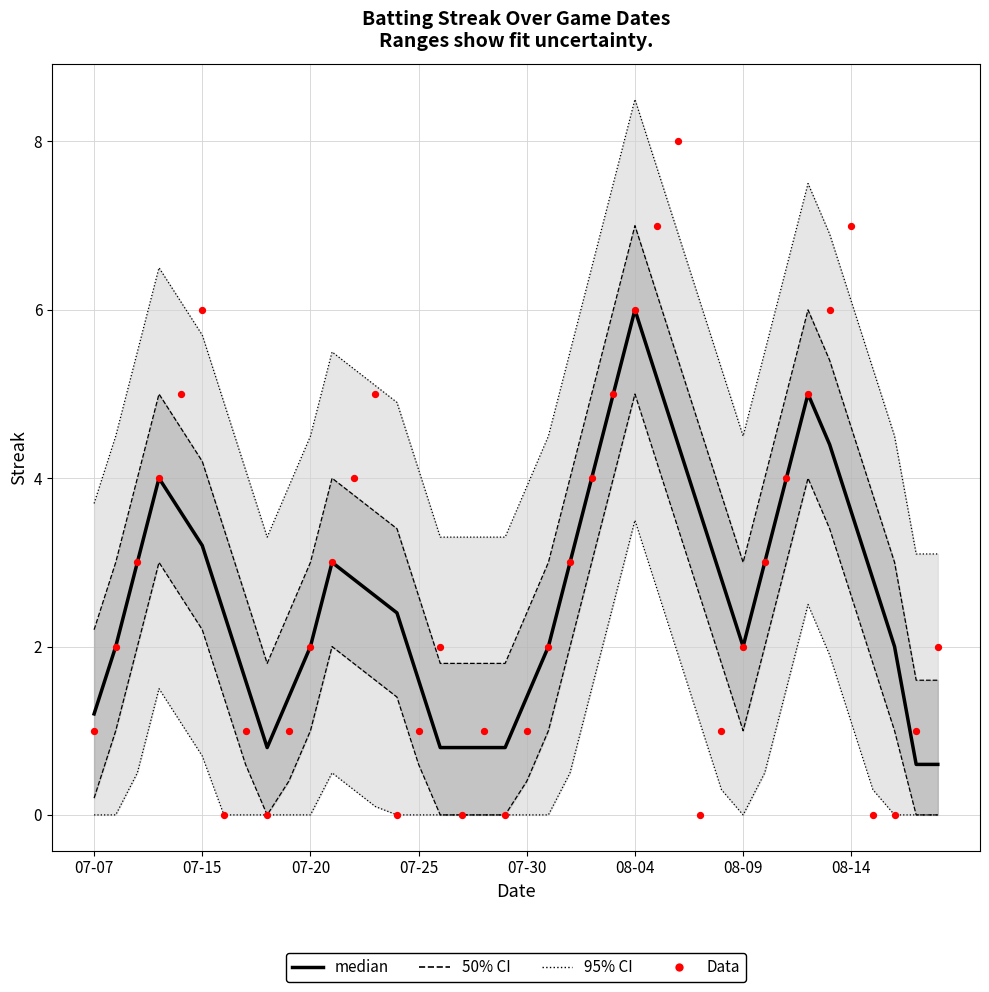

What is the total value across all series at 22?

6.0